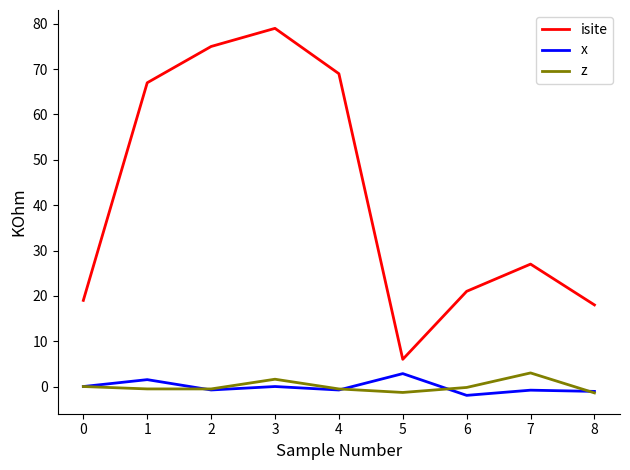

True or false: isite and z intersect in this chart.

False